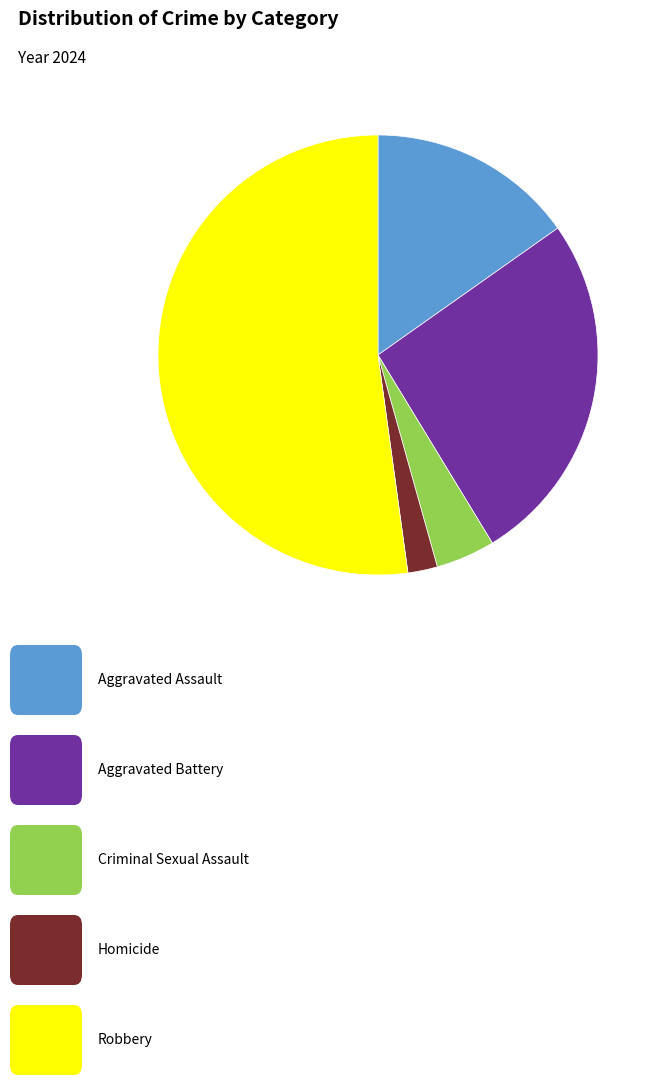

How many slices are in this pie chart?

5